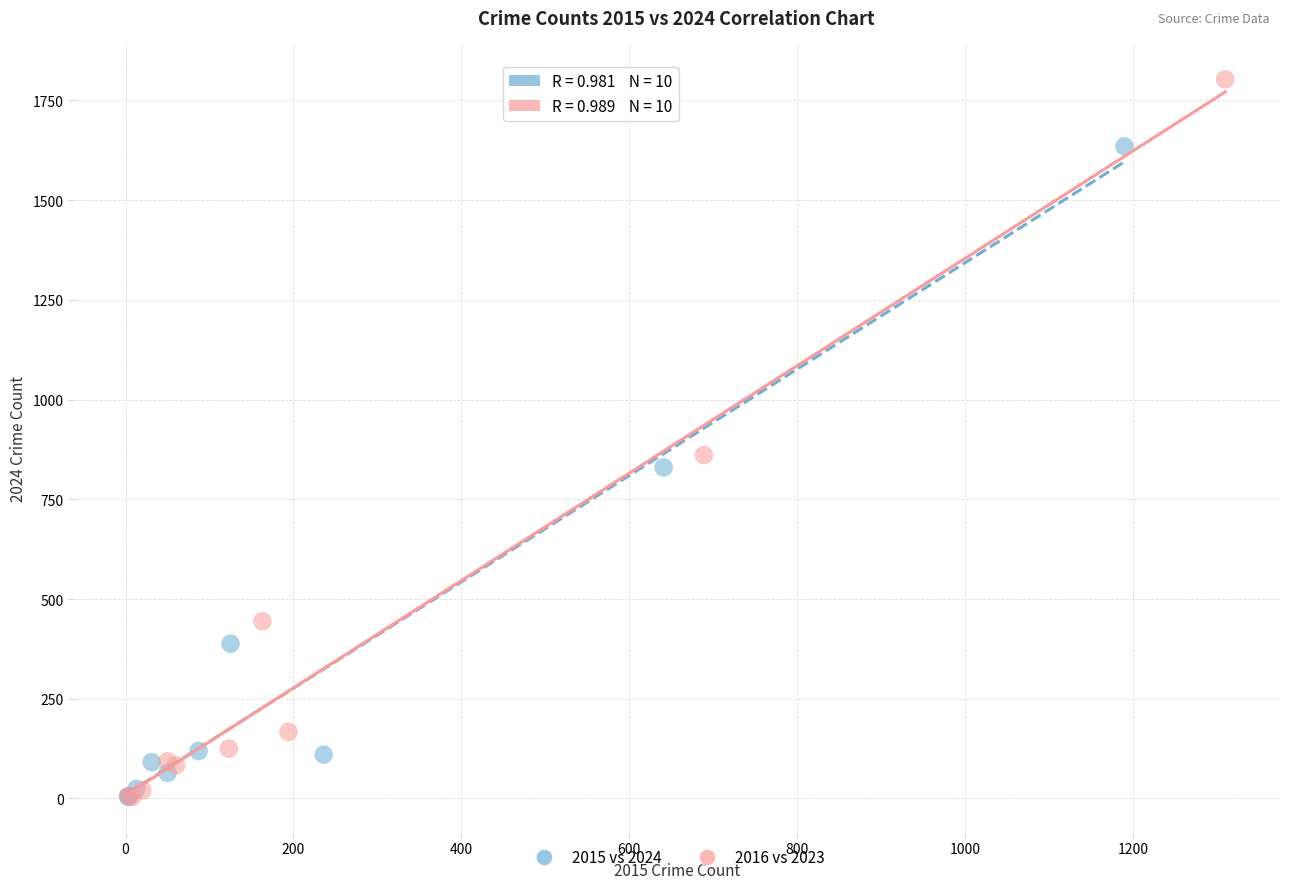

What are all the series names shown in the legend?

2015 vs 2024, 2016 vs 2023